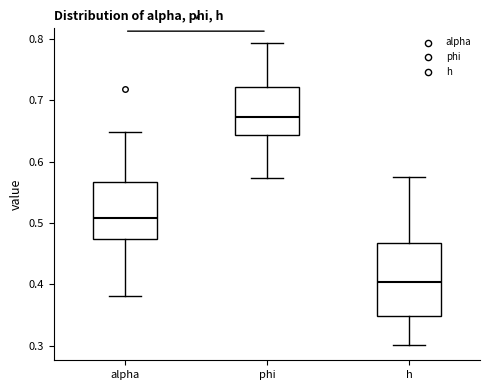

Which box is the tallest, from its lower edge to its upper edge?

h